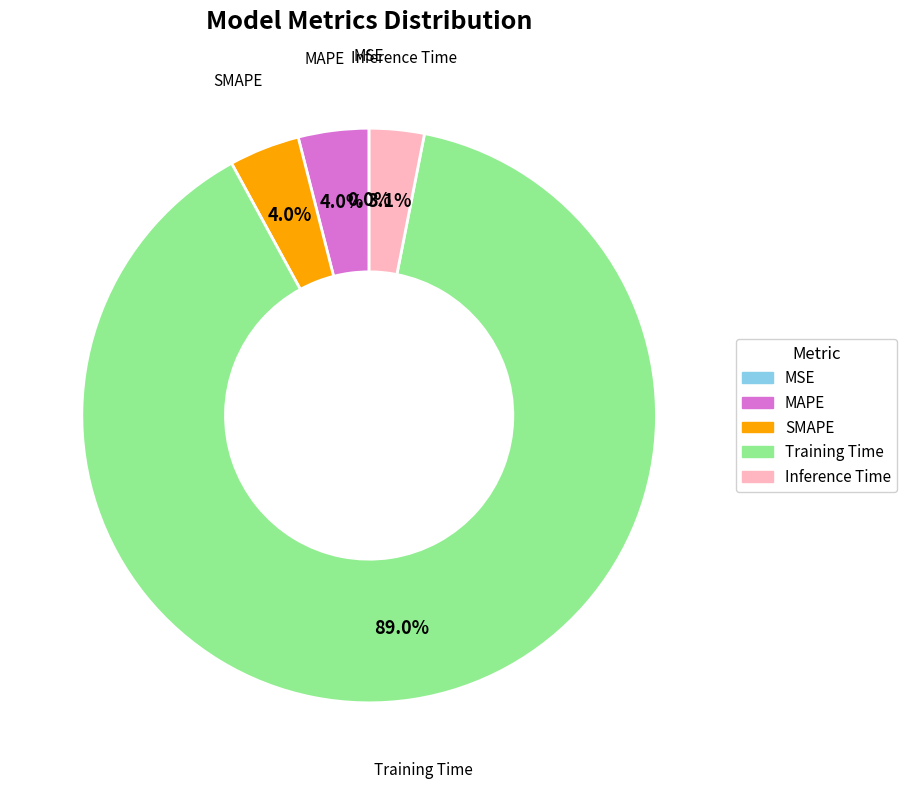

Which has a higher value, MAPE or Training Time?

Training Time